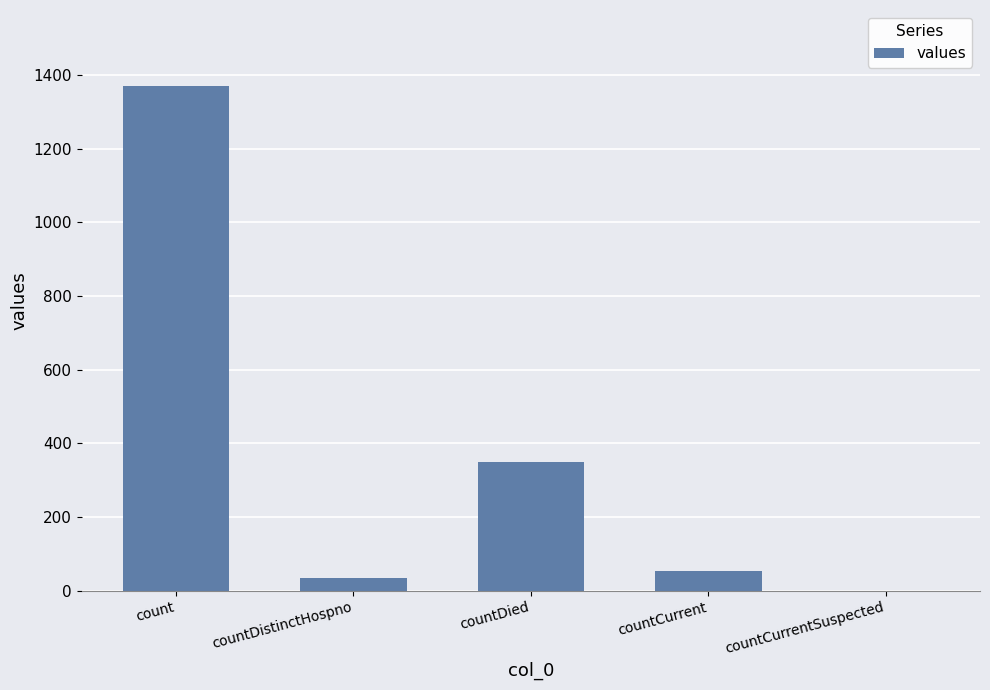

How many categories are shown in the chart?

5